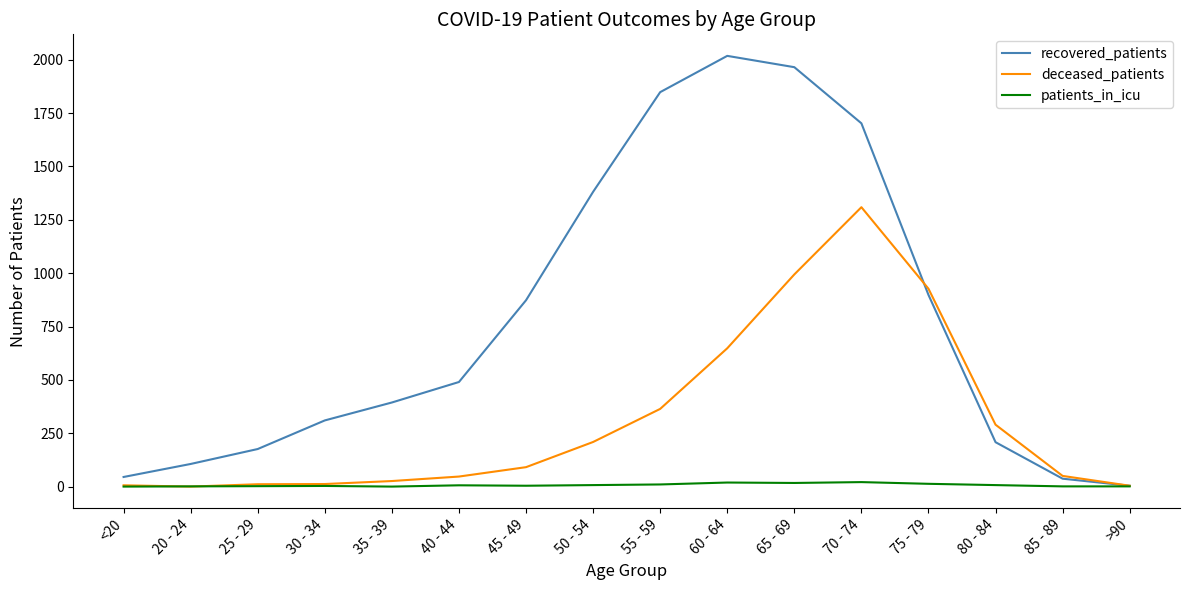

Which label corresponds to the largest value in the chart?

60 - 64